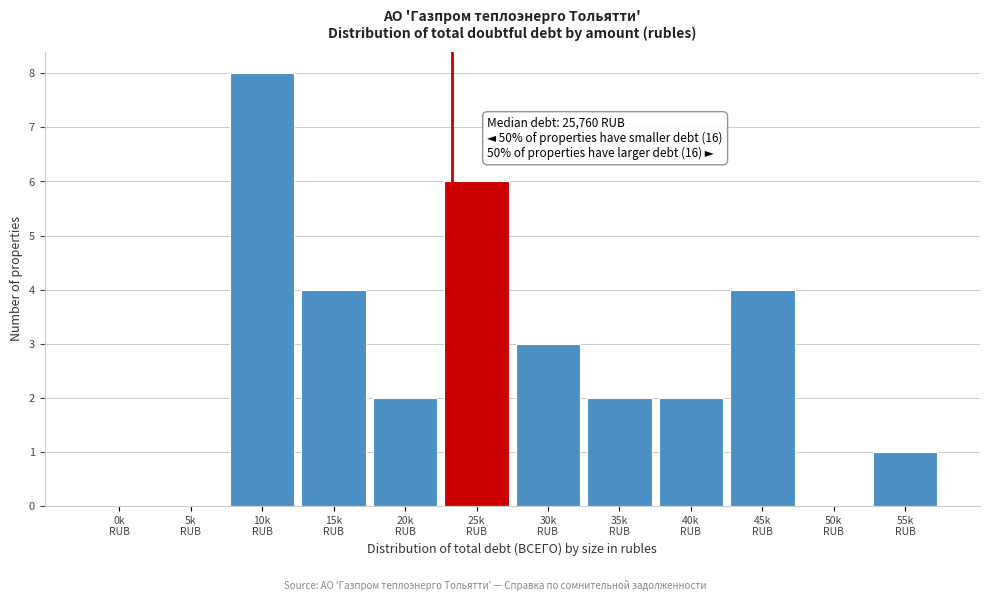

What is the maximum value shown in the chart?

8